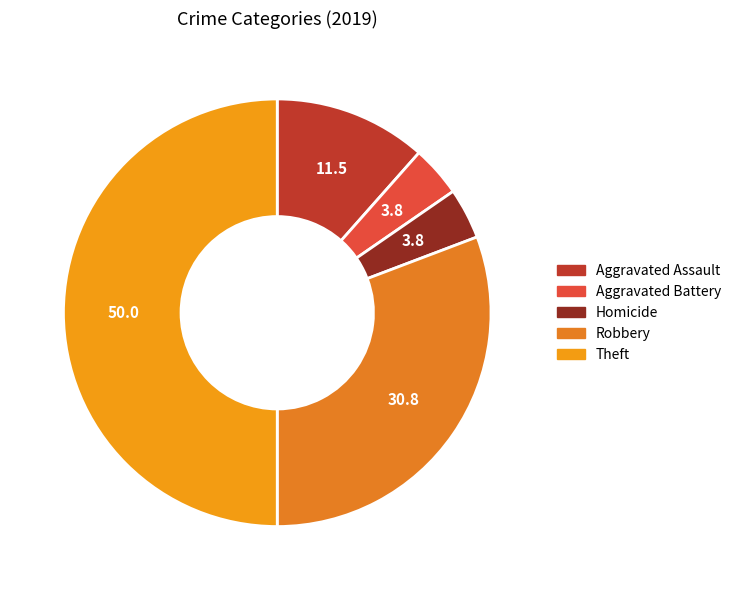

How many slices are in this pie chart?

5